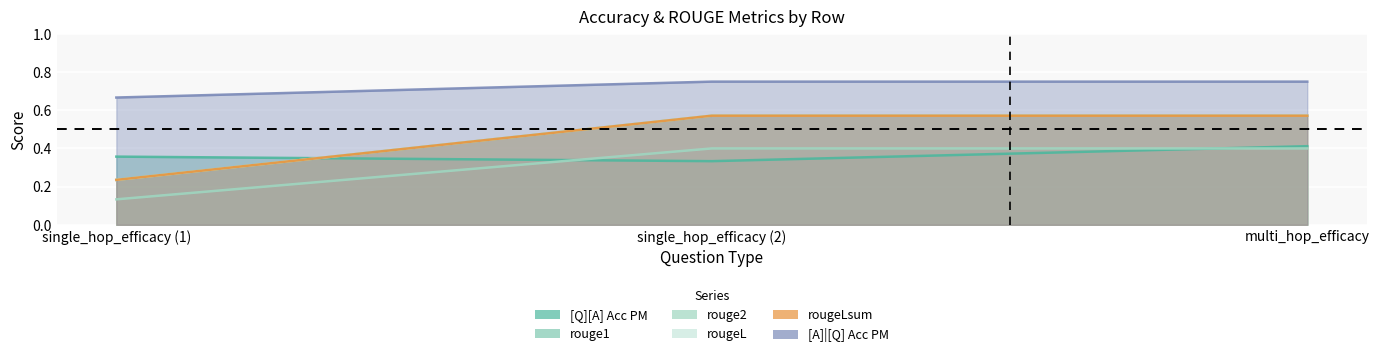

Reading left to right, what are all the values shown in this chart?

[Q][A] Acc PM: 0.4	0.3	0.4
rouge1: 0.2	0.6	0.6
rouge2: 0.1	0.4	0.4
rougeL: 0.2	0.6	0.6
rougeLsum: 0.2	0.6	0.6
[A]|[Q] Acc PM: 0.7	0.8	0.8